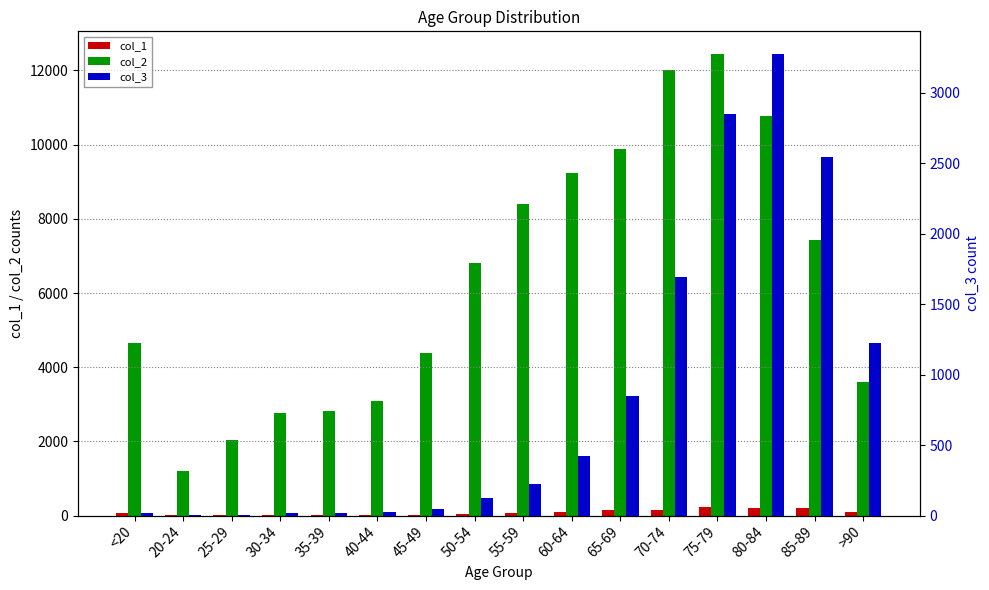

Reading right to left, list all the values displayed in this chart.

col_1: >90=93	85-89=206	80-84=209	75-79=220	70-74=153	65-69=137	60-64=84	55-59=59	50-54=39	45-49=23	40-44=20	35-39=17	30-34=27	25-29=14	20-24=5	<20=77
col_2: >90=3604	85-89=7417	80-84=10764	75-79=12434	70-74=12018	65-69=9883	60-64=9236	55-59=8400	50-54=6803	45-49=4396	40-44=3078	35-39=2814	30-34=2765	25-29=2038	20-24=1191	<20=4641
col_3: >90=1224	85-89=2548	80-84=3273	75-79=2848	70-74=1690	65-69=850	60-64=426	55-59=227	50-54=126	45-49=47	40-44=24	35-39=18	30-34=17	25-29=3	20-24=4	<20=18